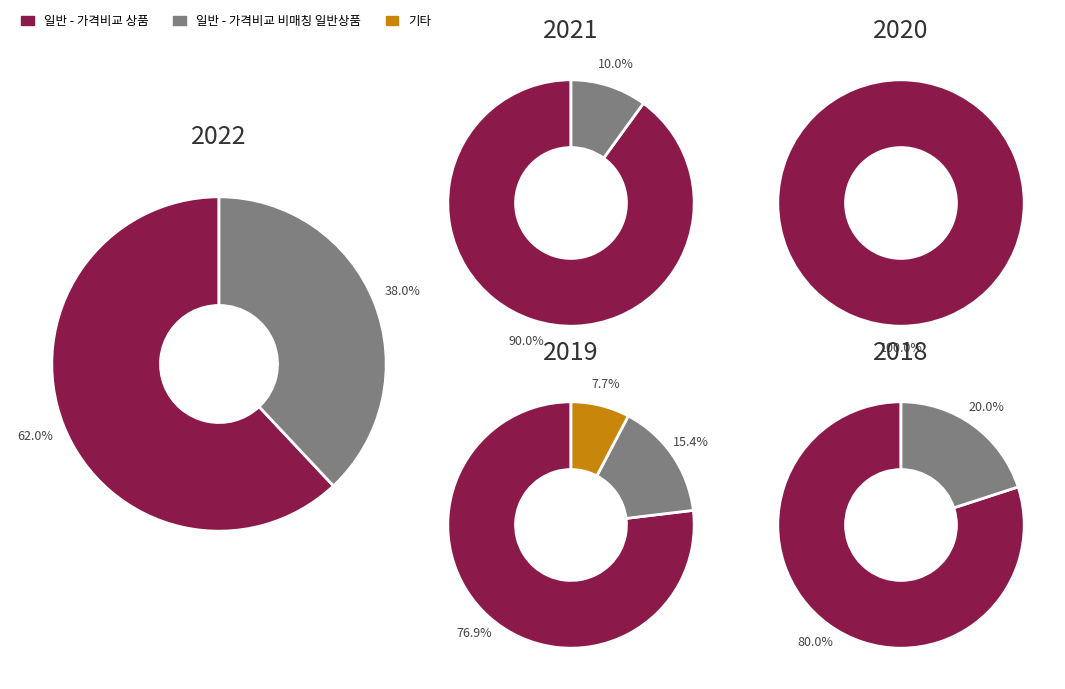

What is the total percentage of 일반 - 가격비교 비매칭 일반상품 and 일반 - 가격비교 상품?

100.0%